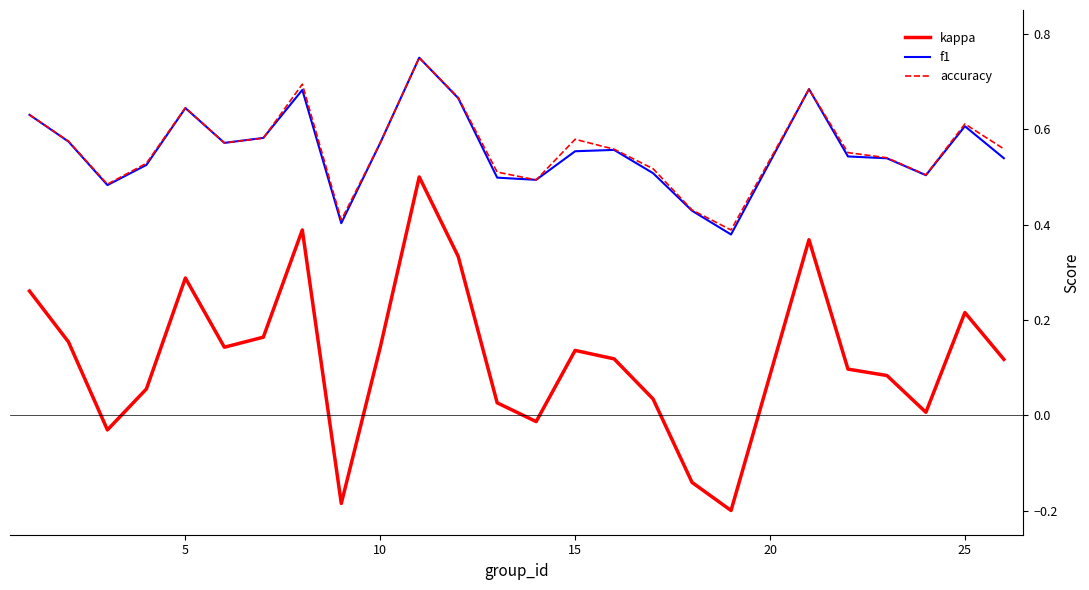

True or false: f1 and kappa intersect in this chart.

False